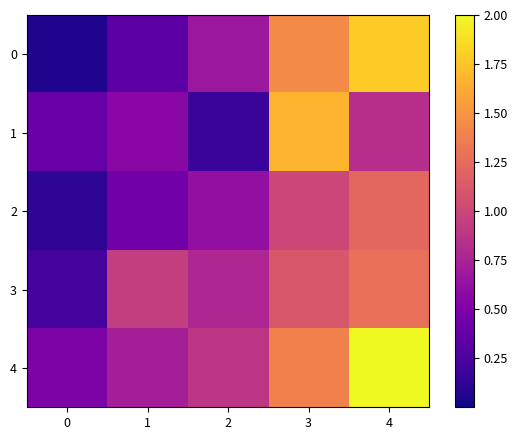

At how many categories does at least one series exceed 0?

5